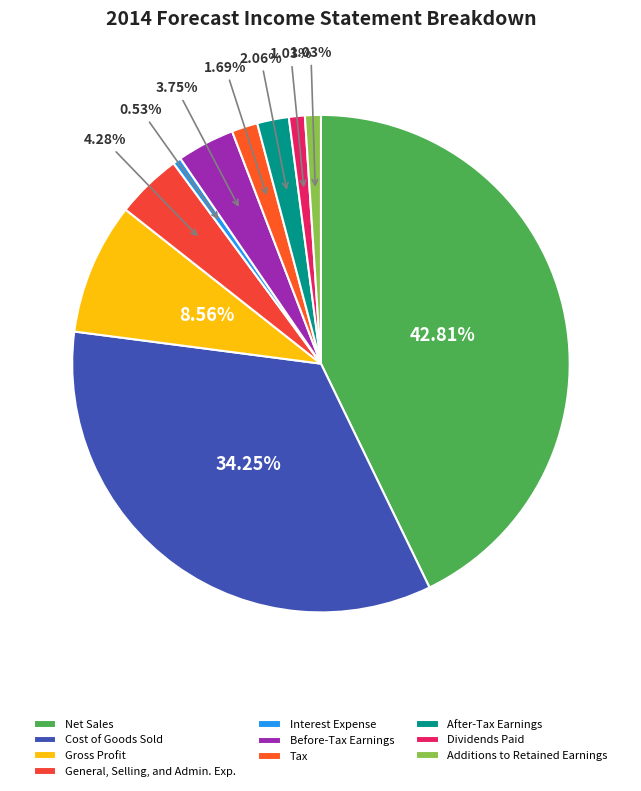

To the nearest percent, what is the difference between the Additions to Retained Earnings and Cost of Goods Sold slice percentages?

33%